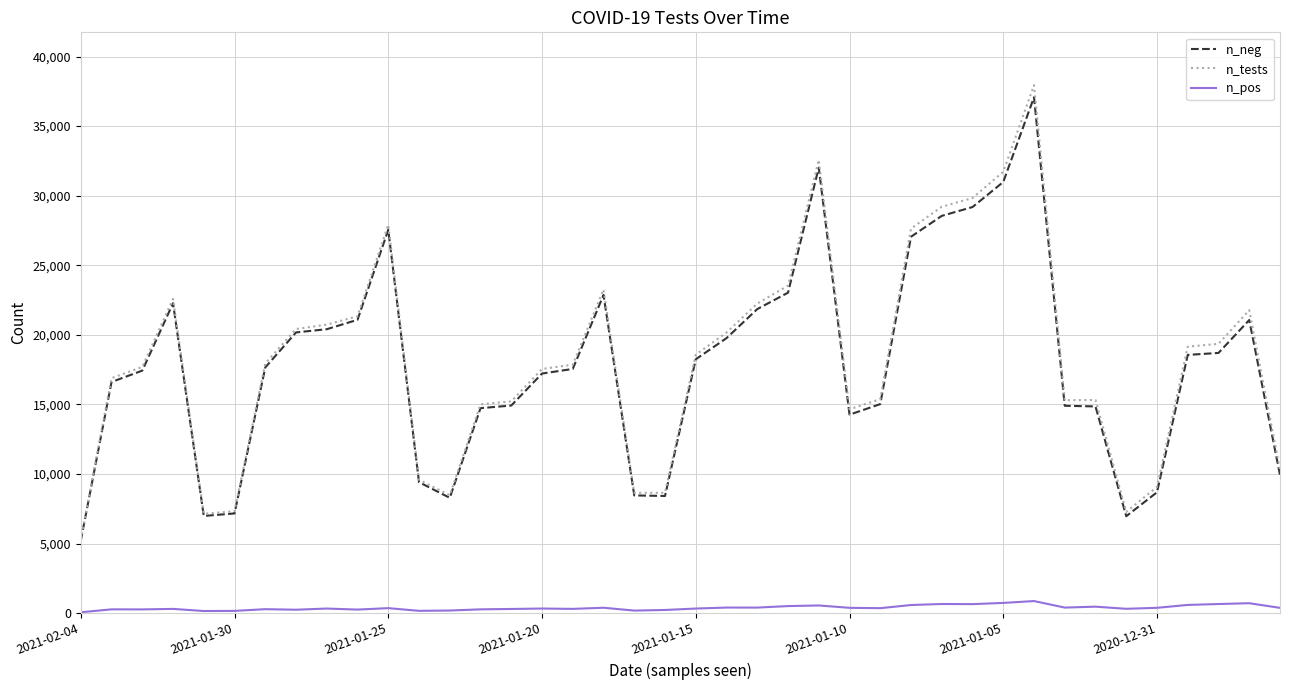

True or false: n_pos and n_neg intersect in this chart.

False